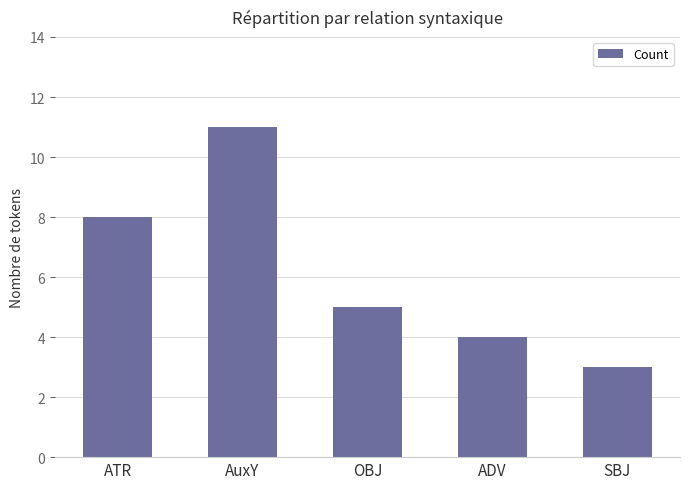

At which label does the data first exceed 5?

ATR